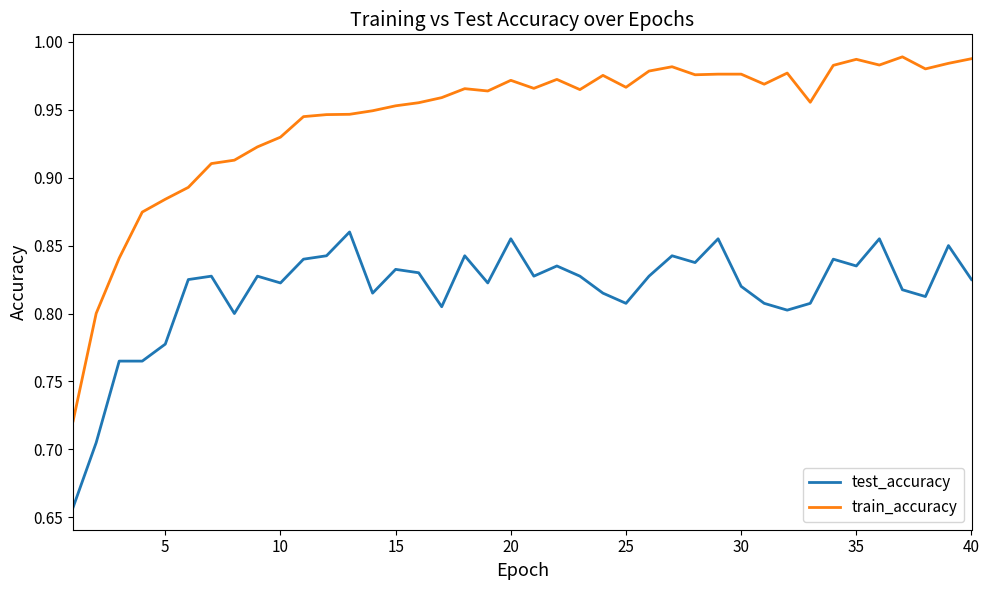

Which series has the largest total across all categories?

train_accuracy